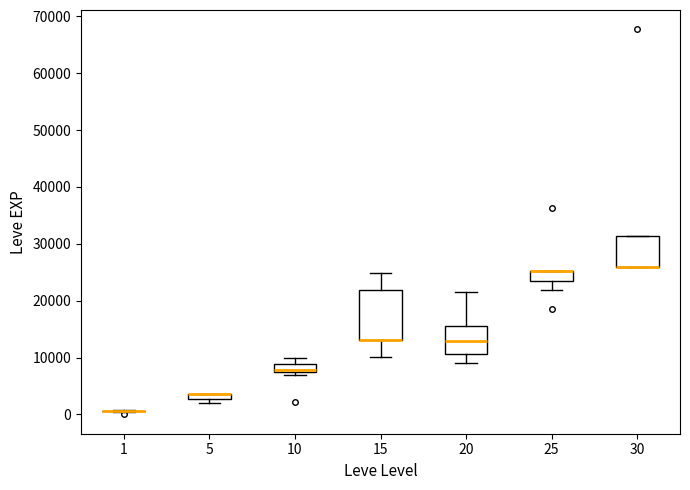

Comparing the boxes themselves (not the whiskers), which one is the tallest?

15